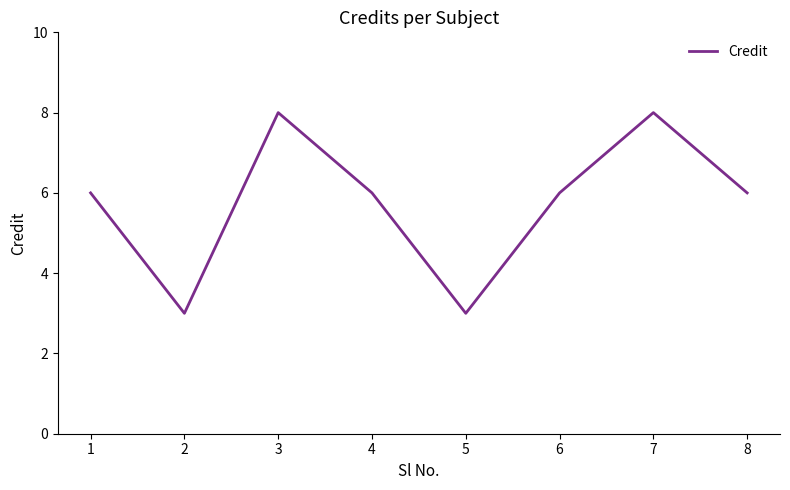

Which has a higher value, 7 or 2?

7